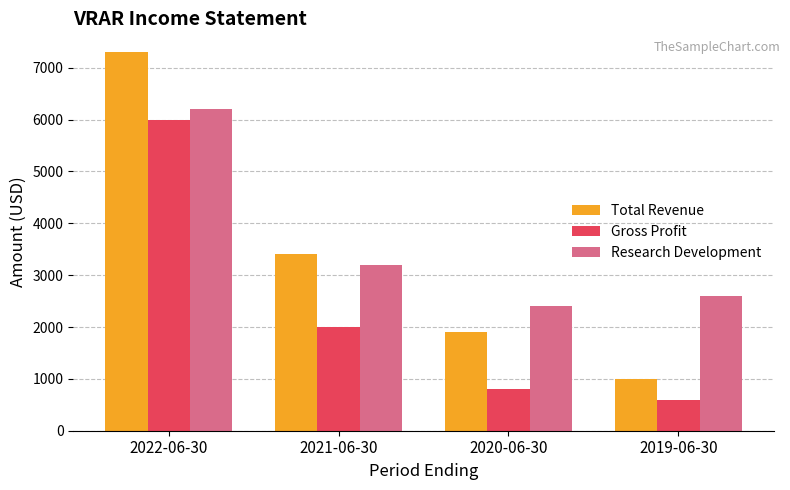

What is the sum of all Gross Profit values?

9400